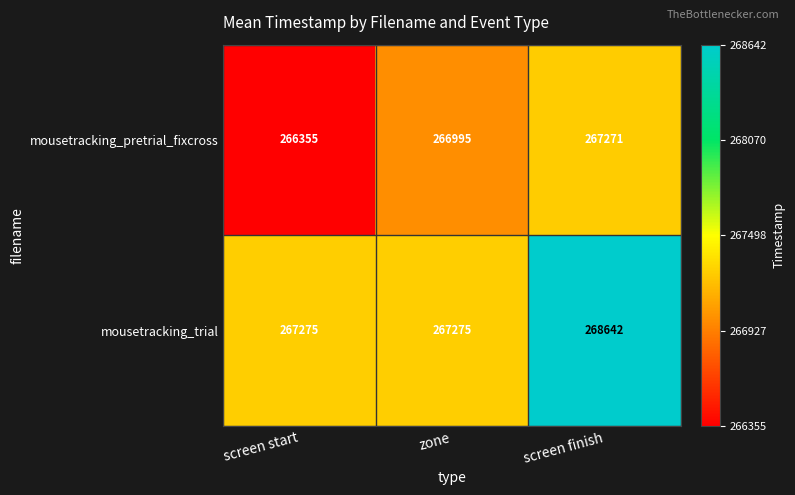

Which series has the widest spread of values?

mousetracking_trial